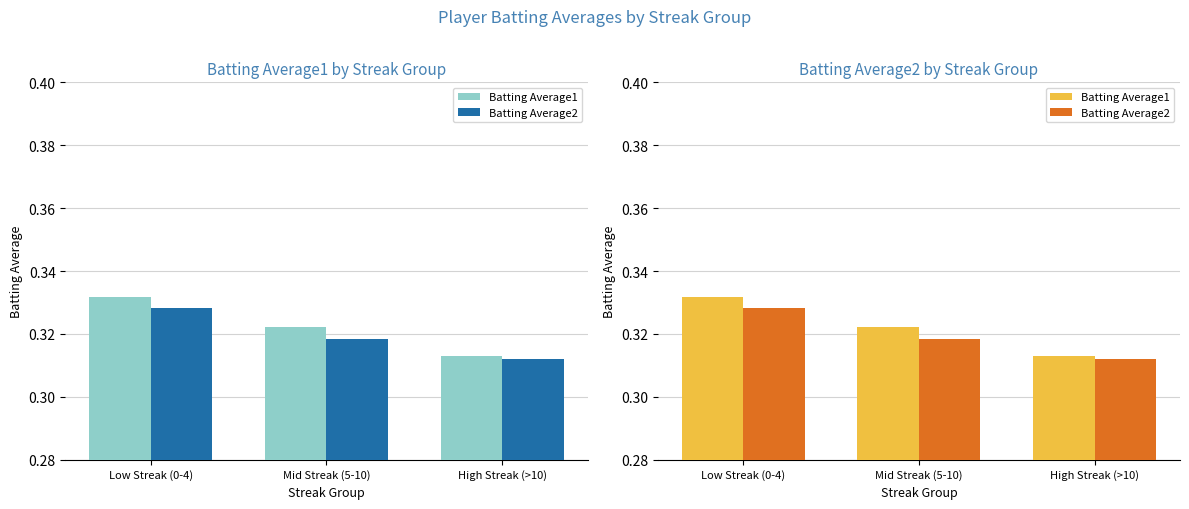

Reading right to left, extract all data points from this chart.

Batting Average1: 0.3	0.3	0.3
Batting Average2: 0.3	0.3	0.3